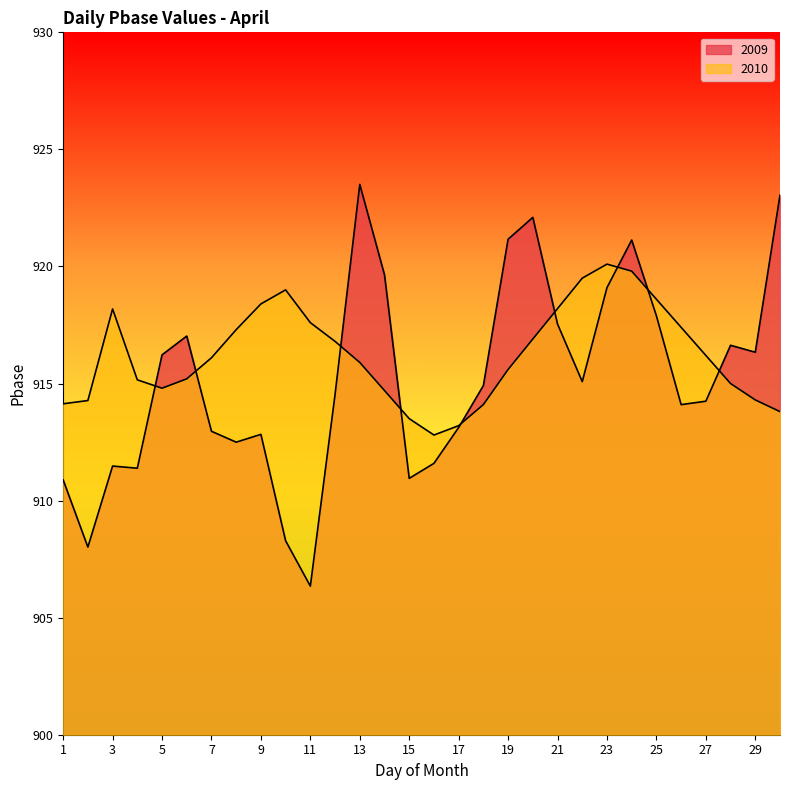

How many data points in 2009 are above 914?

18